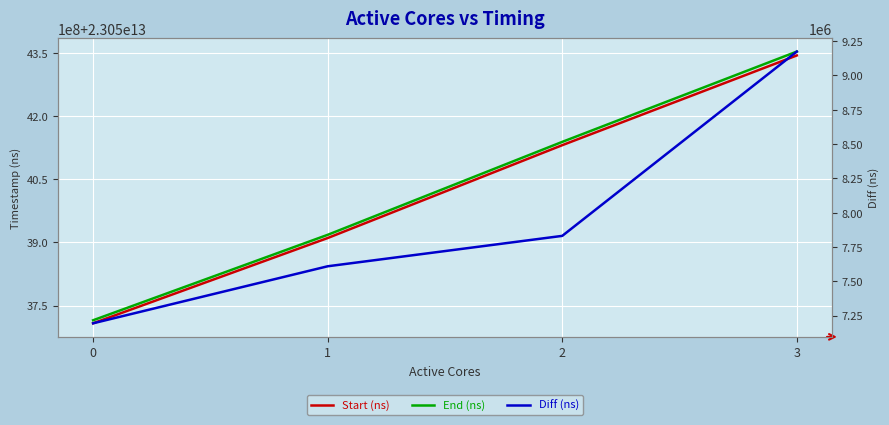

What is the highest value of the End (ns) series?

23054352554263